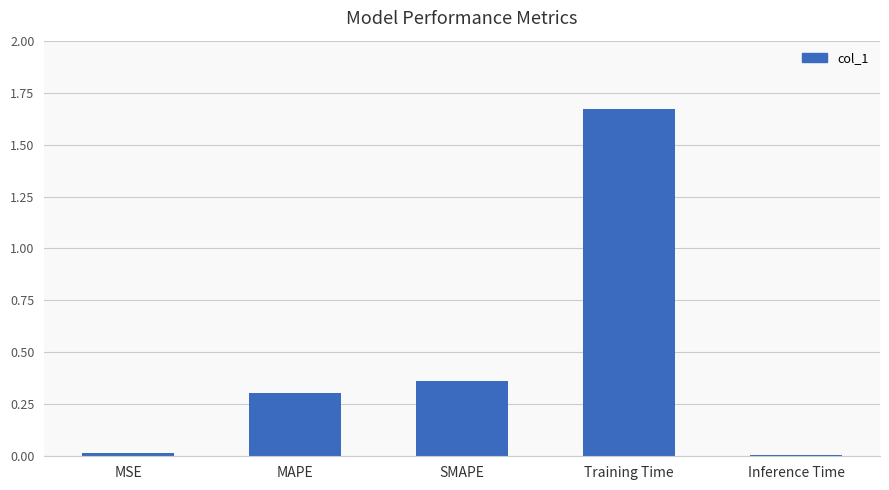

Count the number of categories in the chart.

5